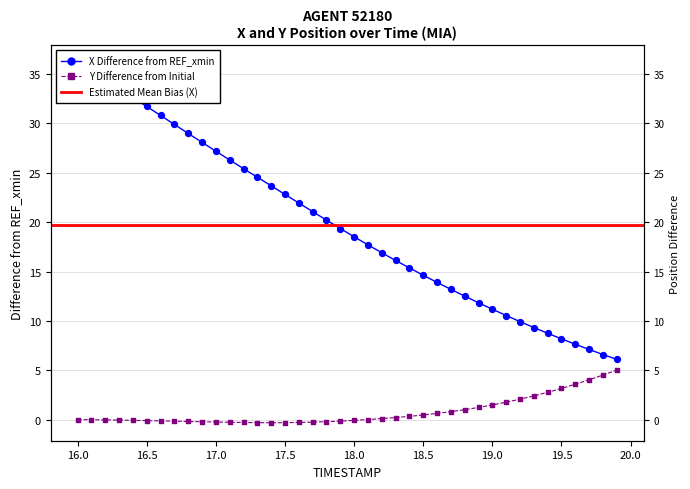

Which series has the widest spread of Y values?

X